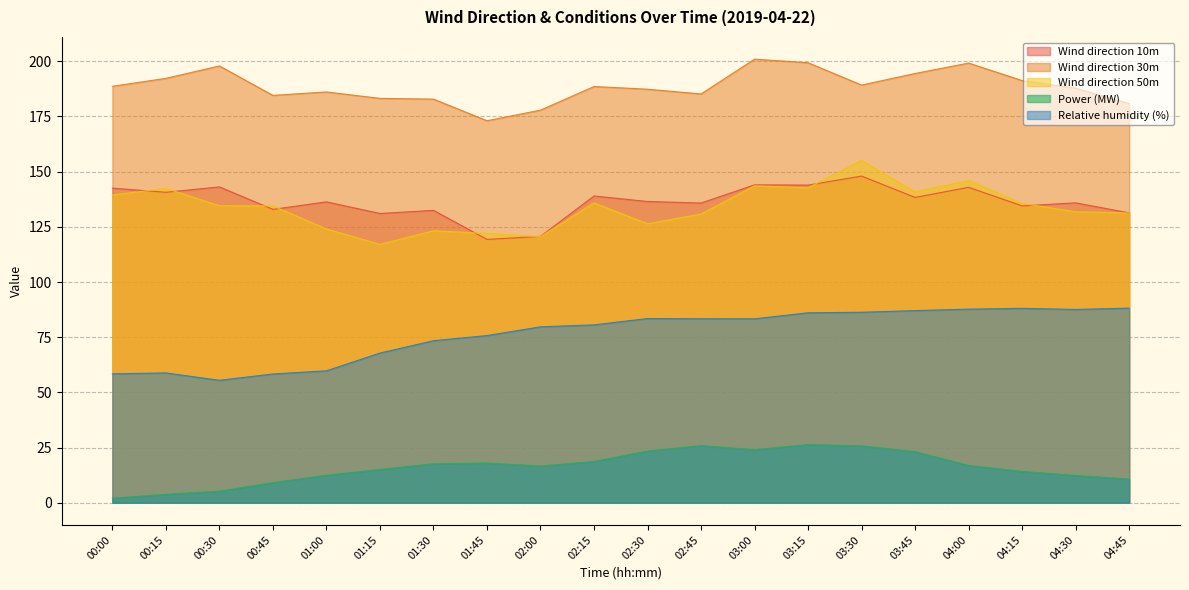

List the labels in order of Wind direction 30m value, largest first.

03:00, 03:15, 04:00, 00:30, 03:45, 00:15, 04:15, 03:30, 00:00, 02:15, 04:30, 02:30, 01:00, 02:45, 00:45, 01:15, 01:30, 04:45, 02:00, 01:45